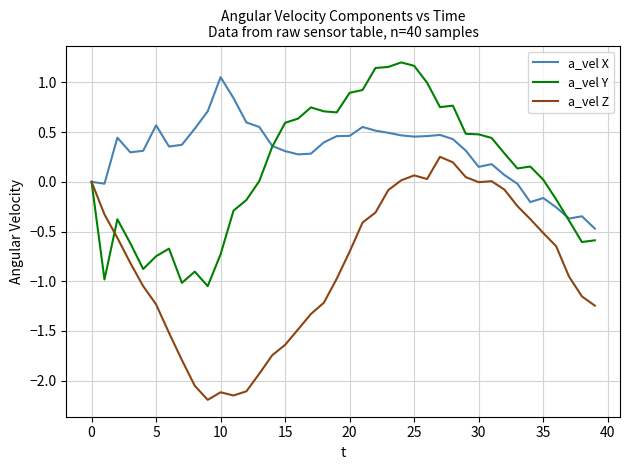

What is the minimum value shown in the chart?

-2.2